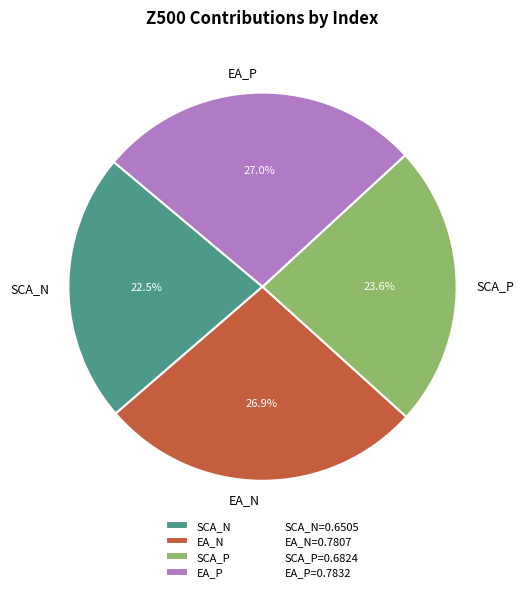

Is it true that EA_N is 16% of the pie?

False